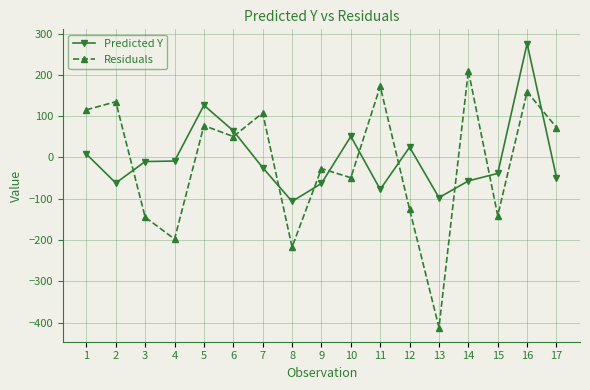

What is the value of the Predicted Y point at the 7th from the left?

-24.6